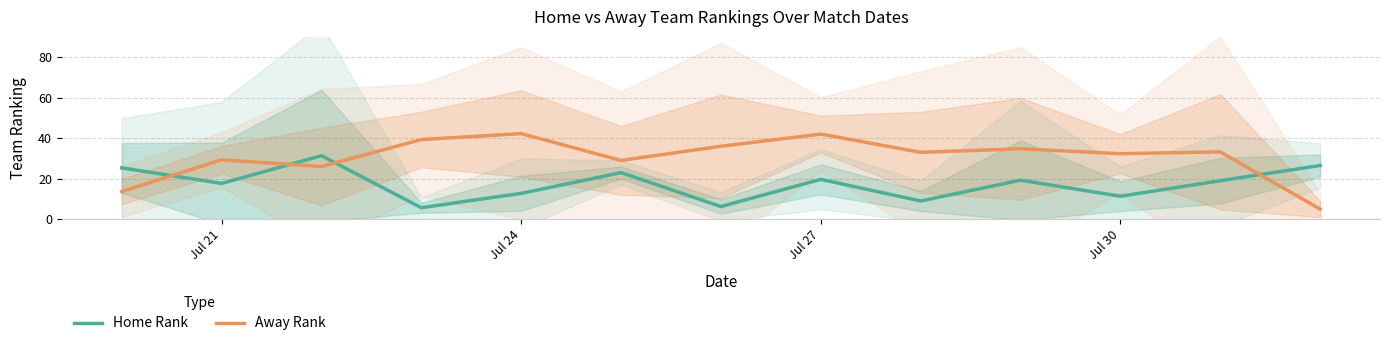

How many times do Home Rank and Away Rank cross each other?

4